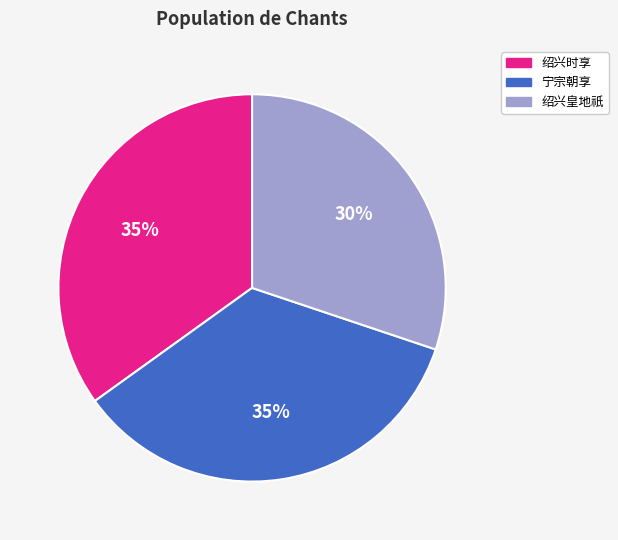

True or false: 宁宗朝享 accounts for 35% of the total.

True